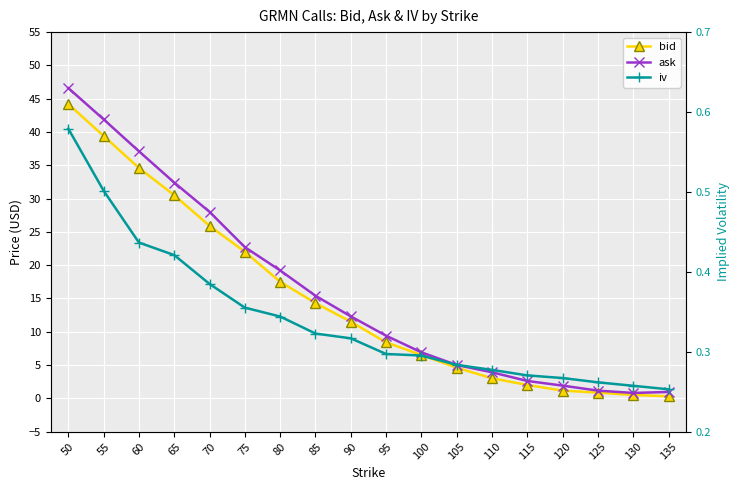

How many data points does each series have?

18